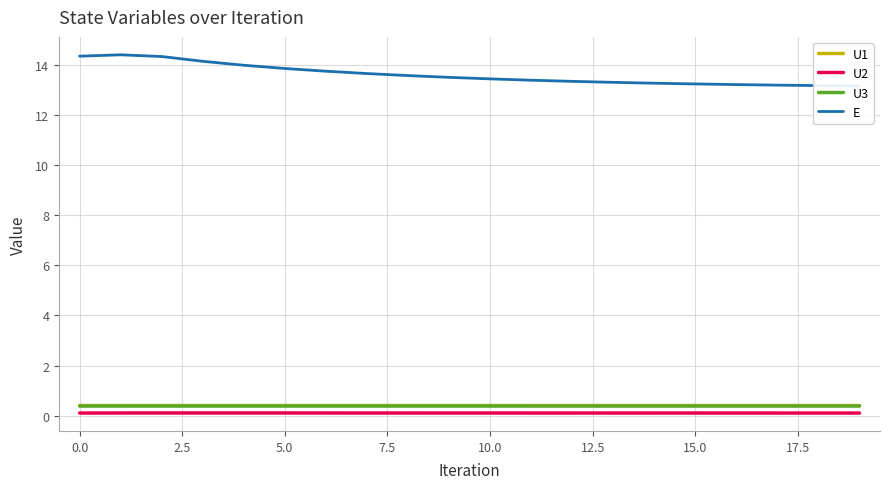

In E, how many points are higher than both neighbors (excluding endpoints)?

1